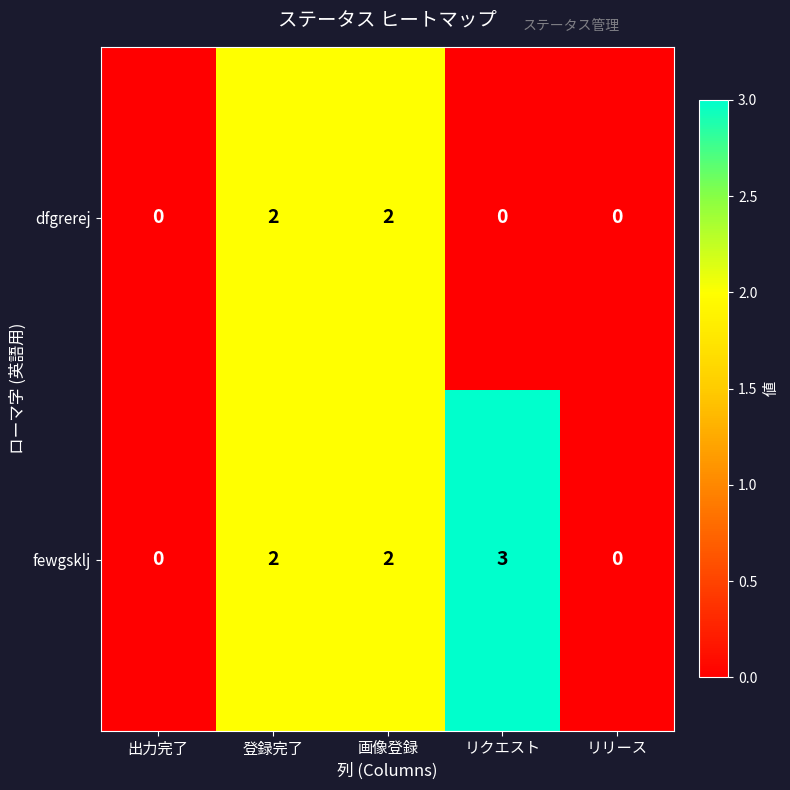

How many categories are shown in the chart?

5